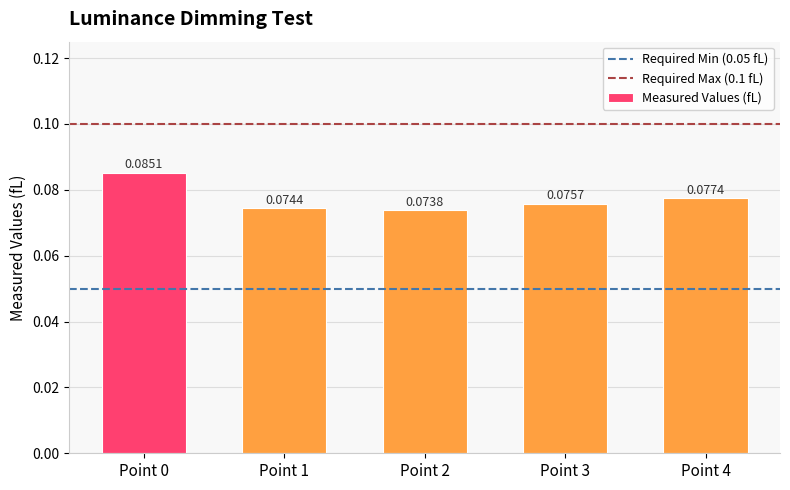

What is the sum of the values at Point 4 and Point 3?

0.2